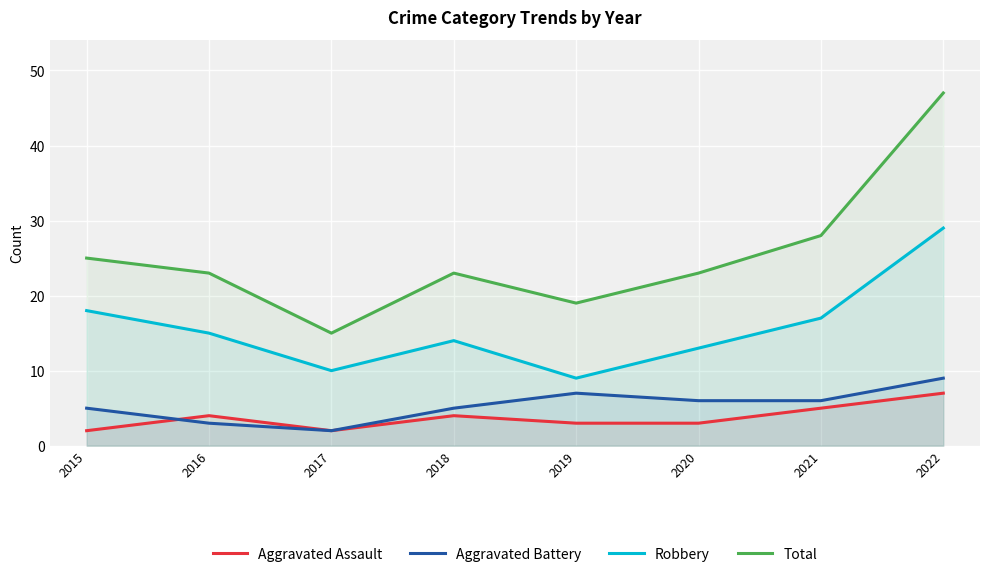

How many data points in Aggravated Assault are above 4?

2